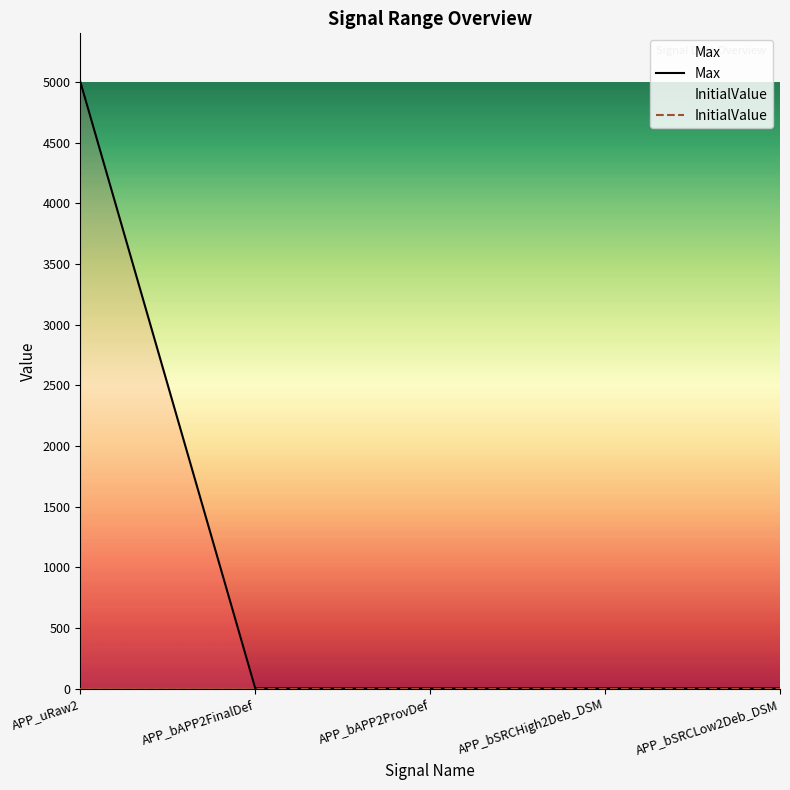

What position from the left is APP_bSRCLow2Deb_DSM?

5